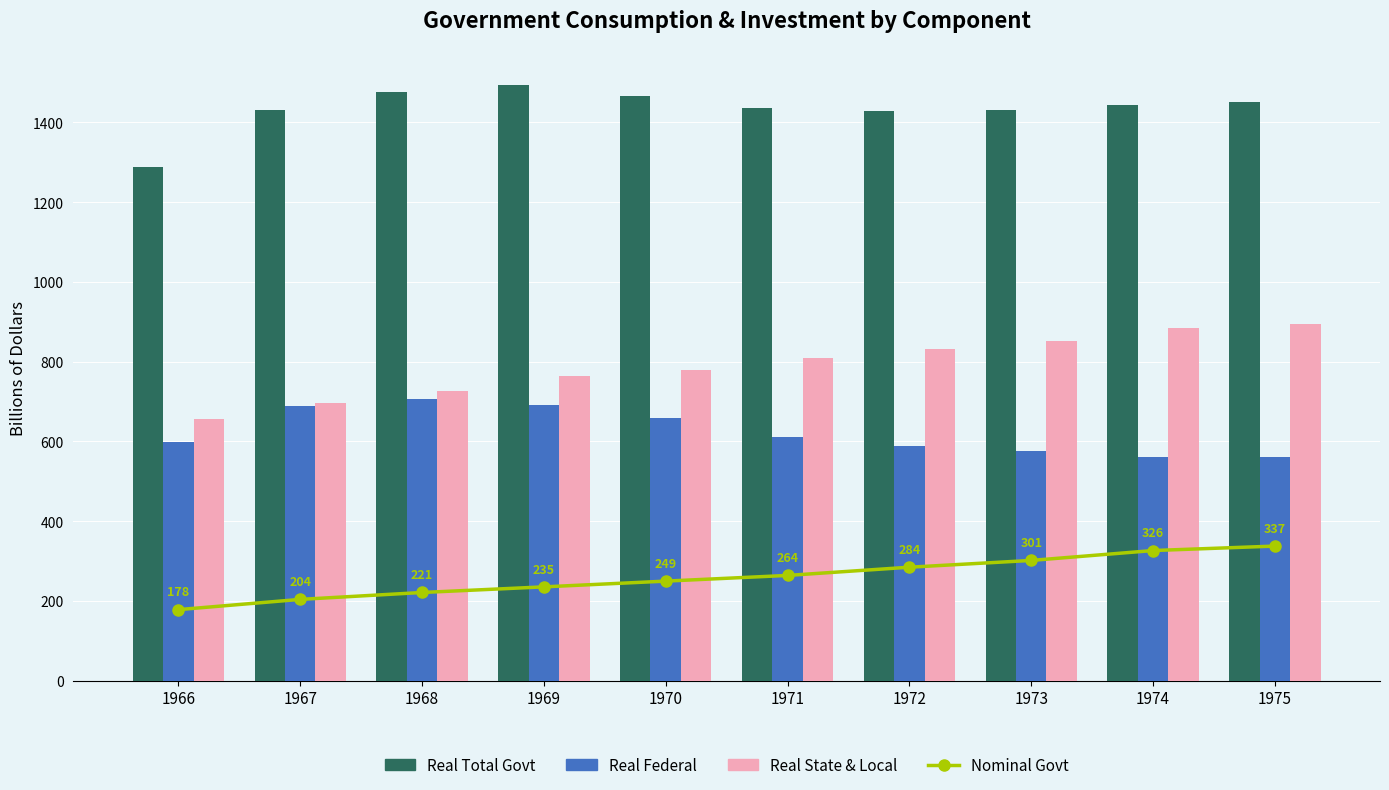

List the series in order of their peak value, highest first.

Real Total Govt, Real State & Local, Real Federal, Nominal Govt